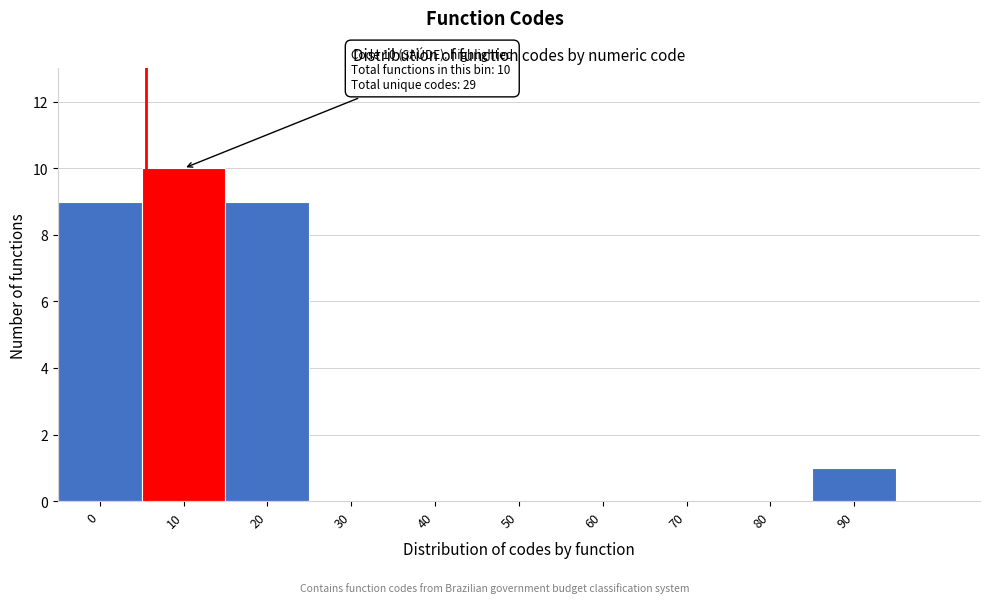

Reading left to right, list all the values displayed in this chart.

0=9	10=10	20=9	30=0	40=0	50=0	60=0	70=0	80=0	90=1